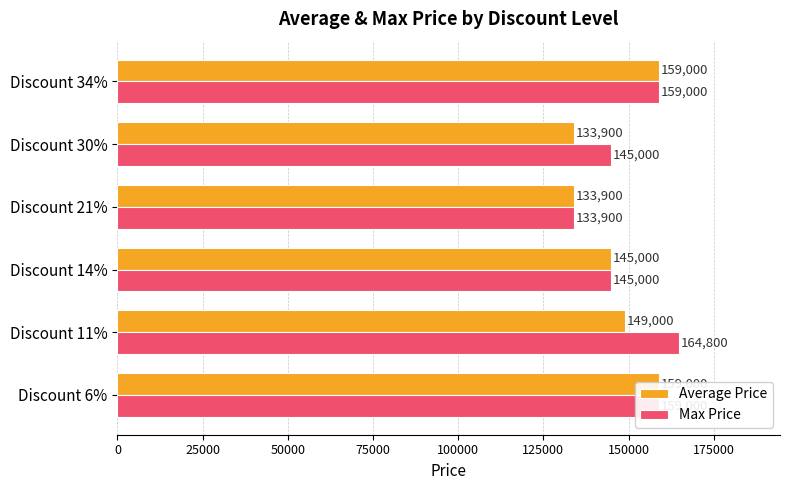

Is the value of Max Price at 75000 greater than the value of Average Price at 0?

No